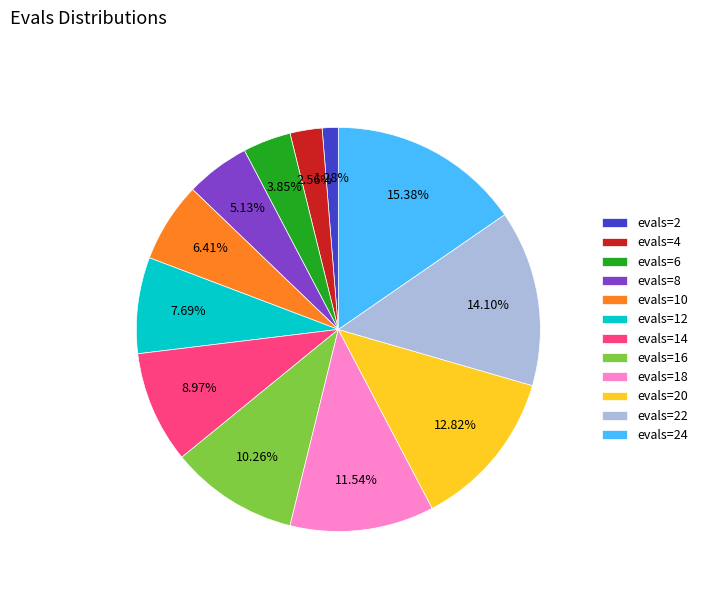

Which has a higher value, evals=16 or evals=8?

evals=16